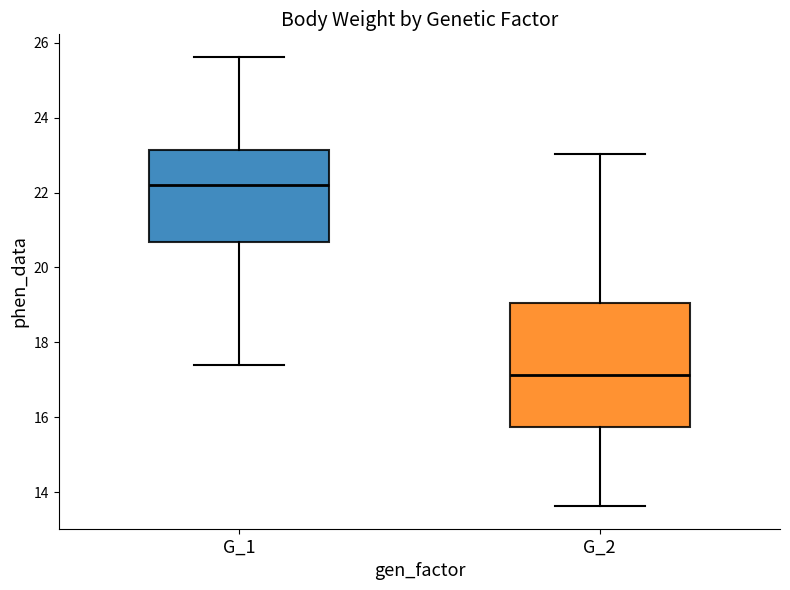

Reading left to right, read every box against the y-axis: the position of its median line, the range the box covers, and the ends of its whiskers. The values are not printed on the chart, so give them approximately, as read against the axis.

G_1: median 22.2, box 20.6 to 23.2, whiskers 17.4 to 25.6
G_2: median 17.2, box 15.8 to 19.0, whiskers 13.6 to 23.0